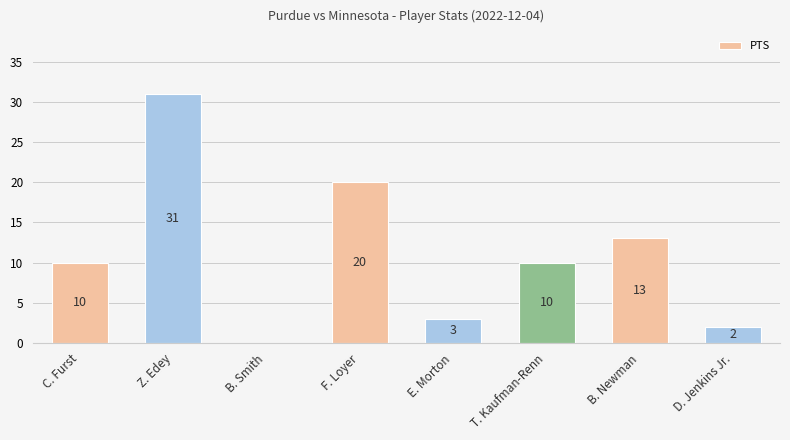

What is the change in value from Z. Edey to F. Loyer?

-11